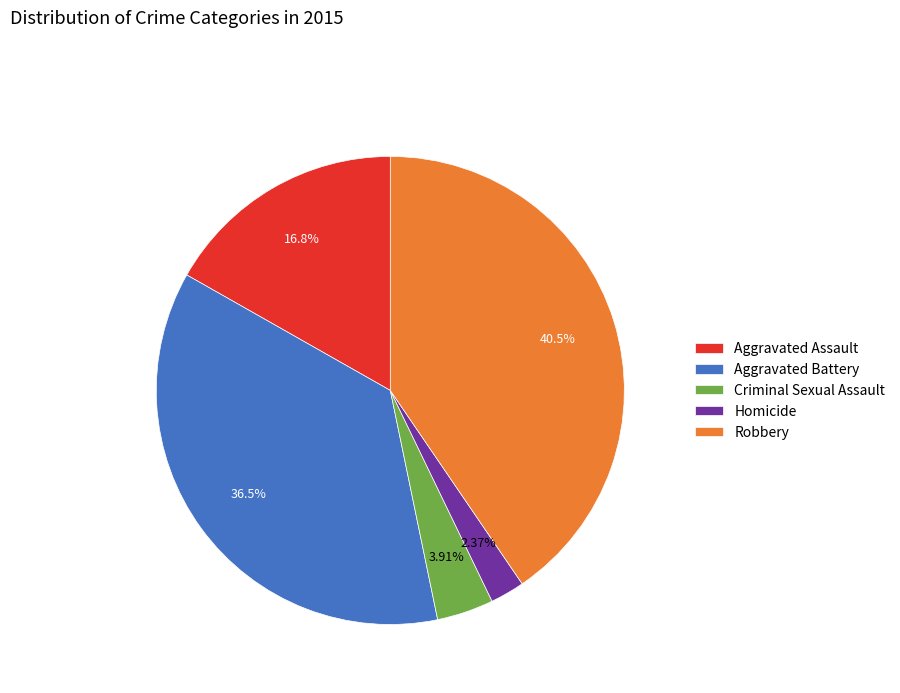

Which has a higher value, Aggravated Battery or Aggravated Assault?

Aggravated Battery